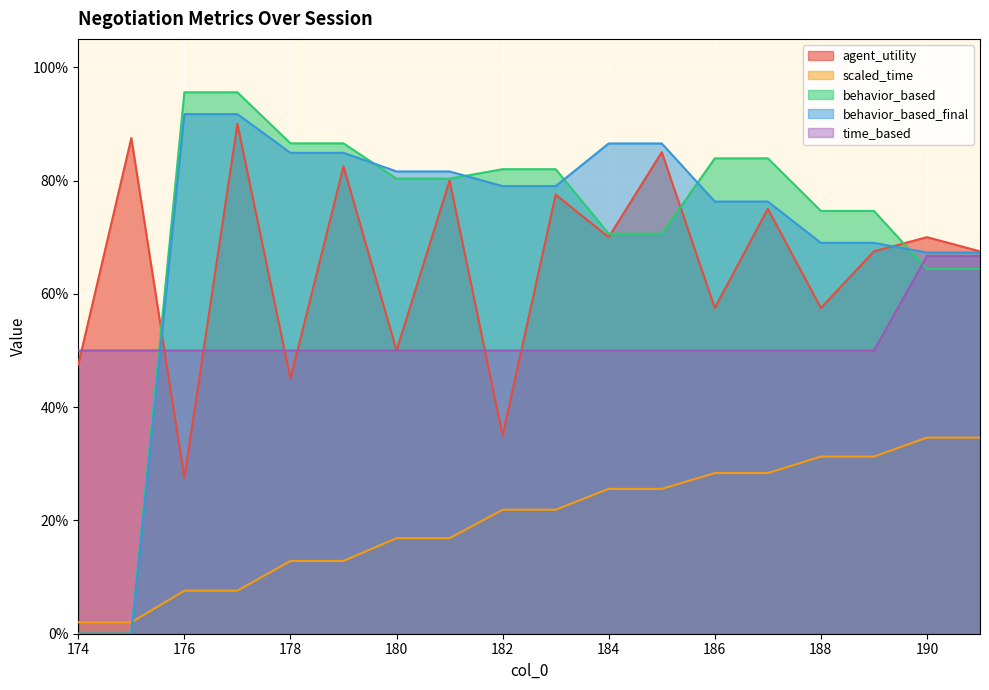

Count the agent_utility values in the range 0 to 1.

18